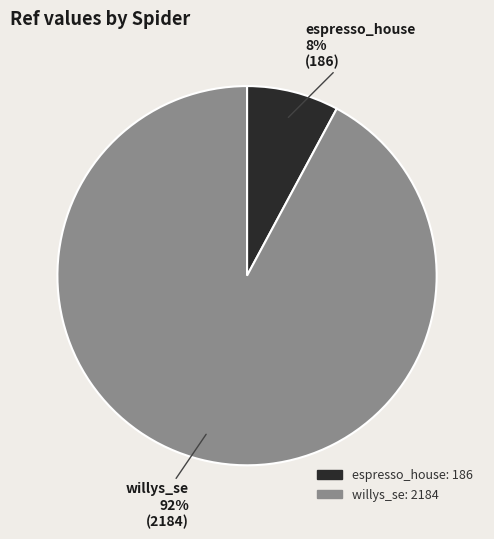

Between willys_se and espresso_house, which is larger?

willys_se